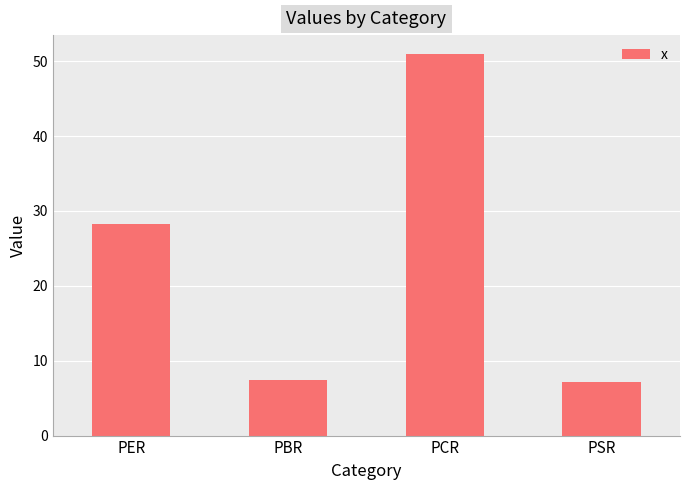

Reading left to right, extract all data points from this chart.

PER=28.3	PBR=7.4	PCR=50.9	PSR=7.1